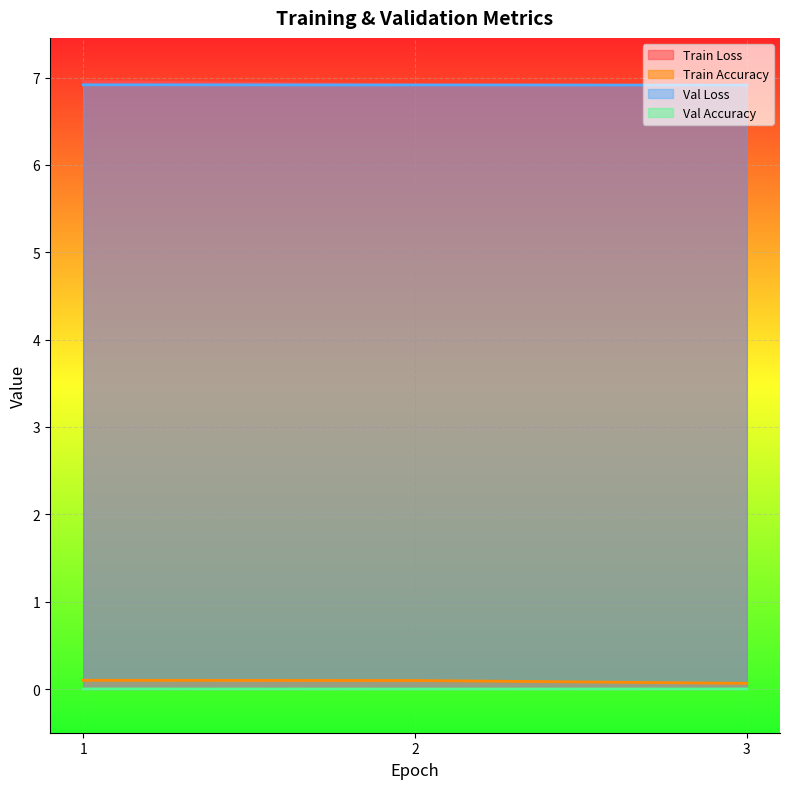

Which category has the lowest value across all series?

2